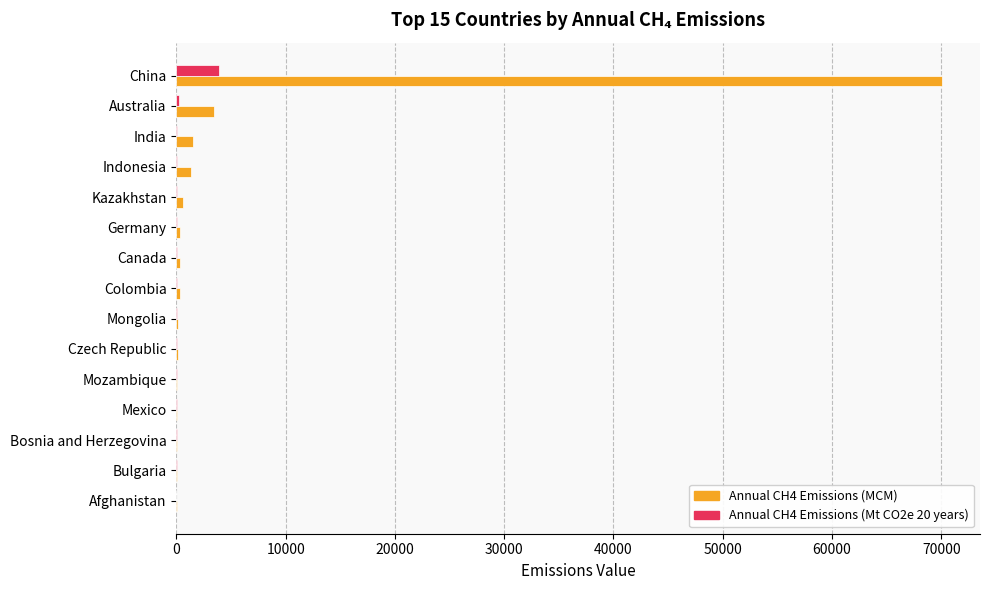

Which category has the highest value across all series?

China